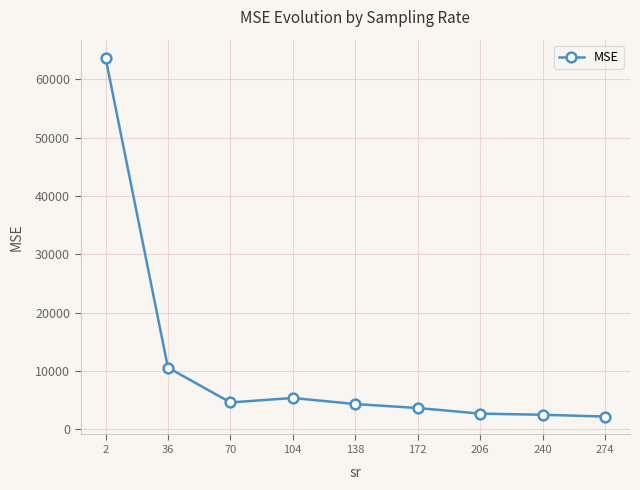

What is the maximum value shown in the chart?

63717.0